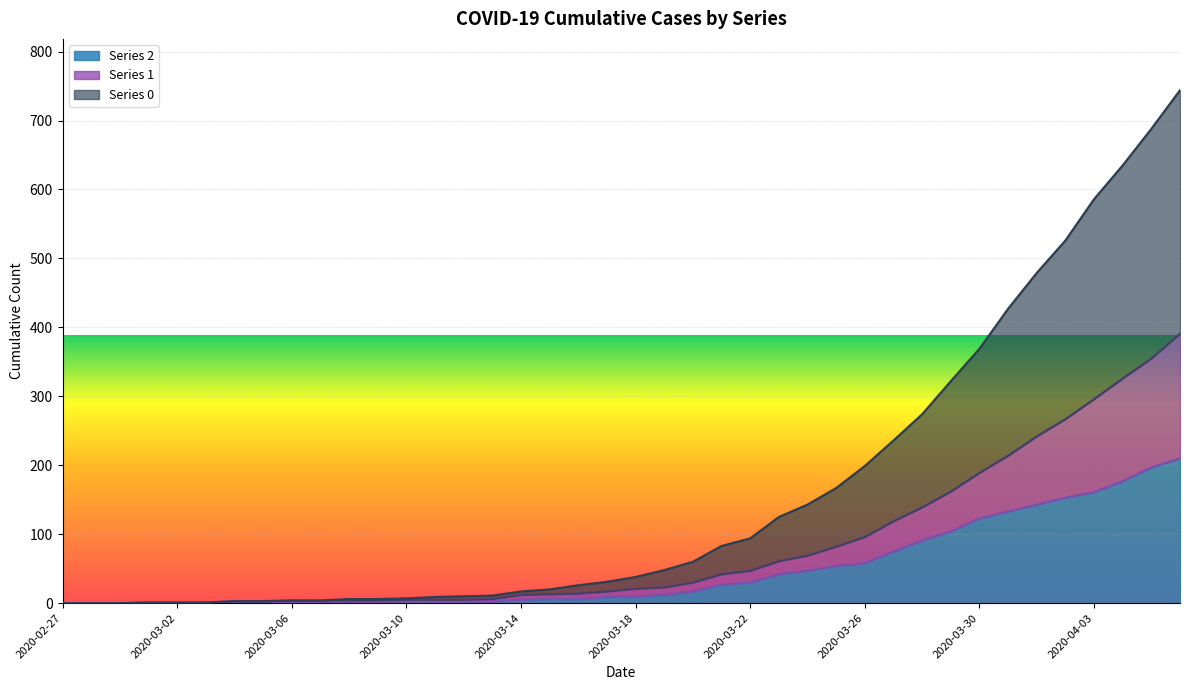

What is the label of the 10th point from the left?

2020-03-07